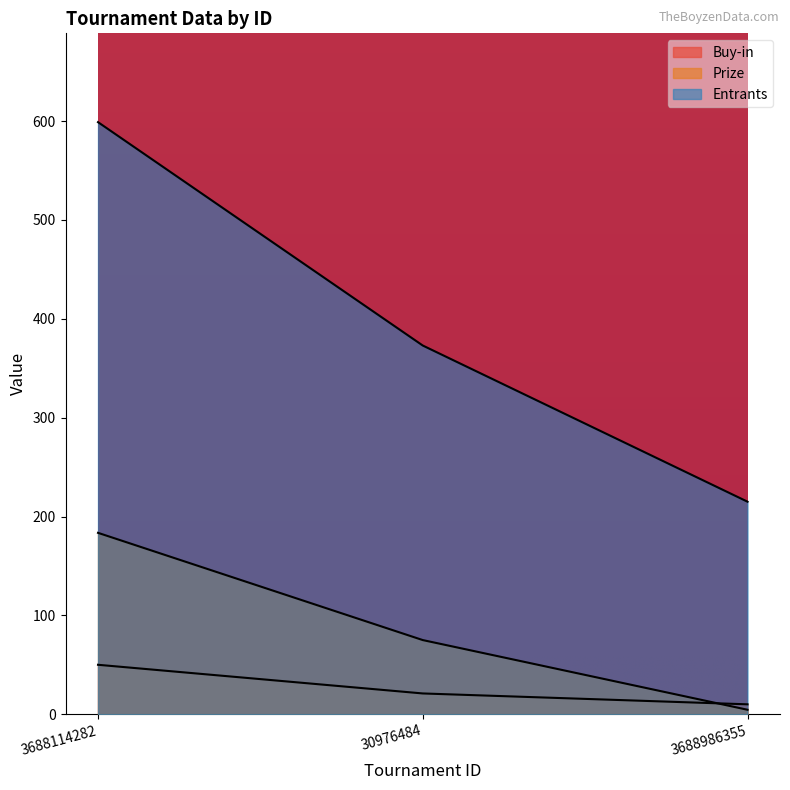

What is the difference between the Prize values at 3688114282 and 30976484?

108.5